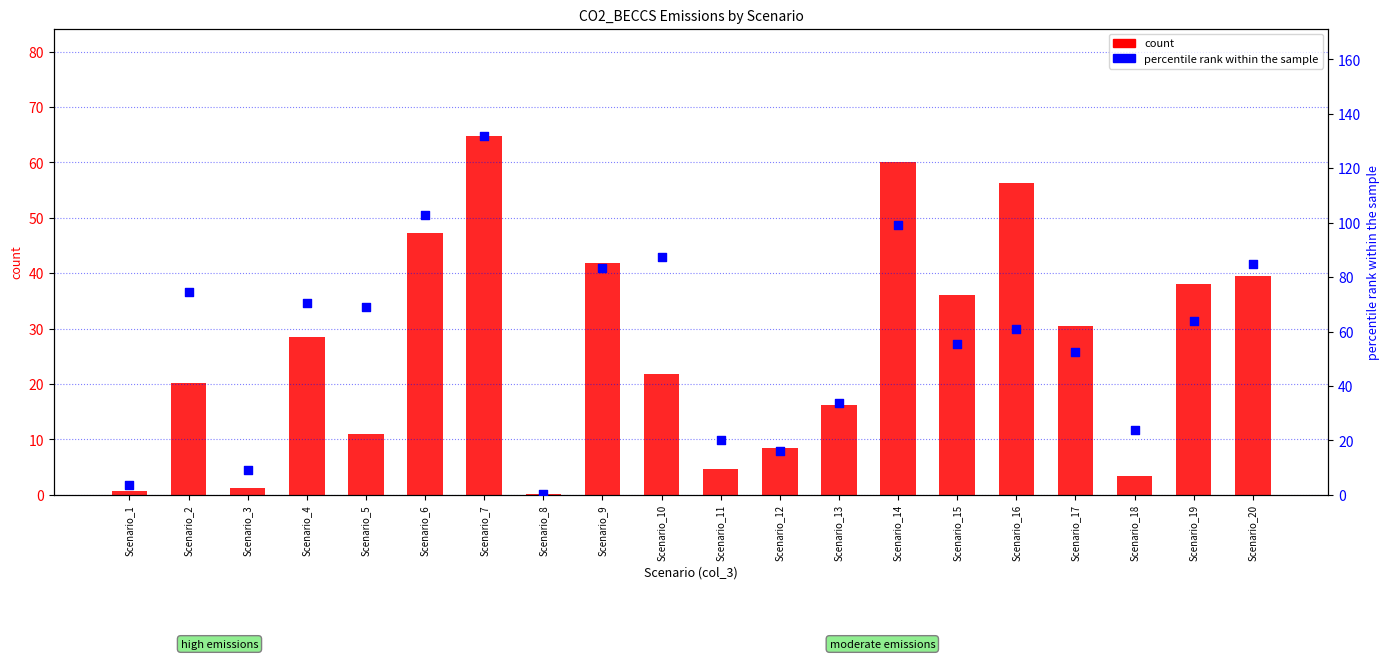

Which series has the widest spread of Y values?

percentile rank within the sample